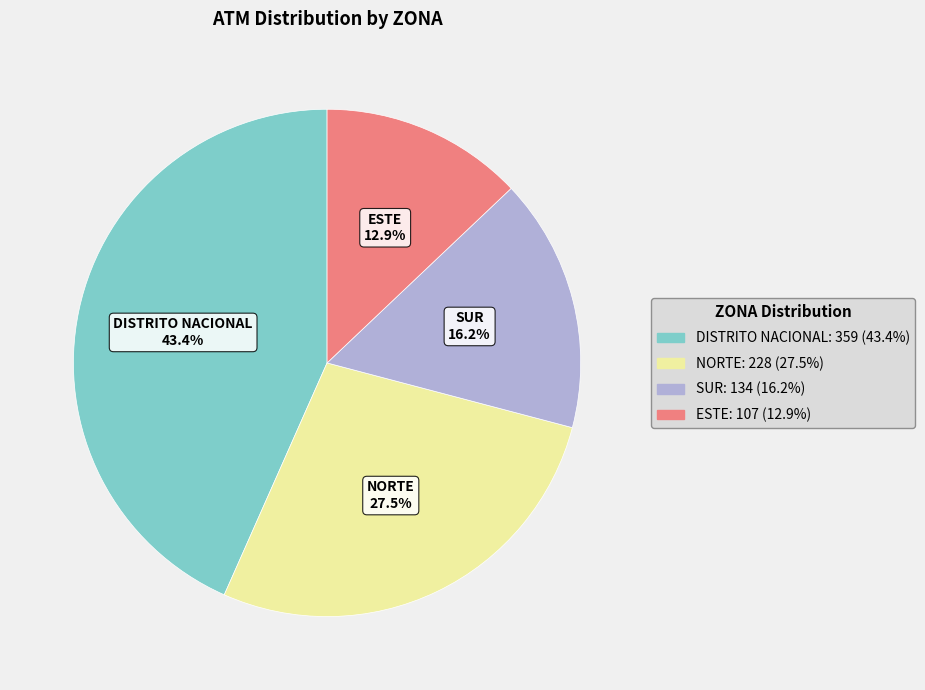

Which slice is the largest?

DISTRITO NACIONAL